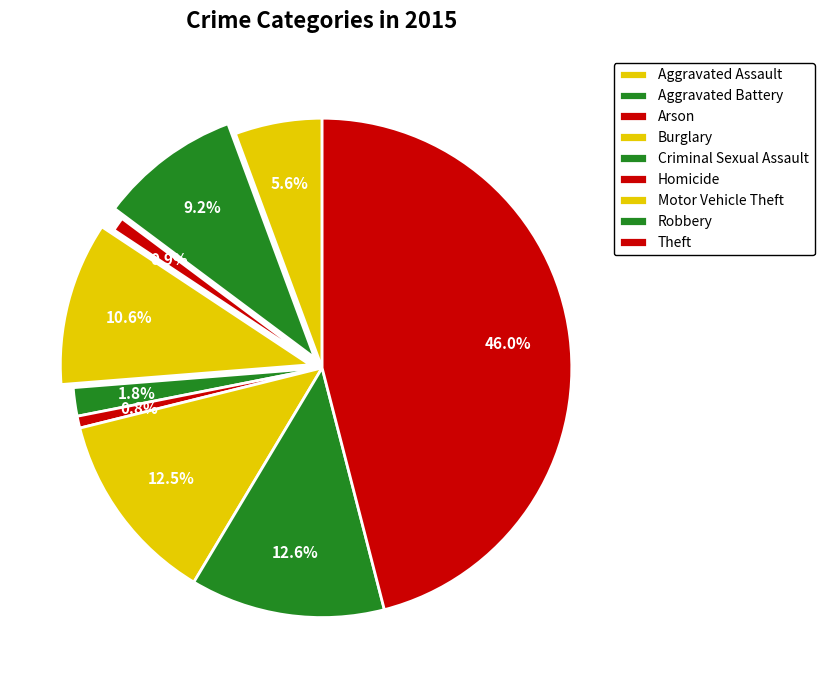

How many segments does this pie chart have?

9